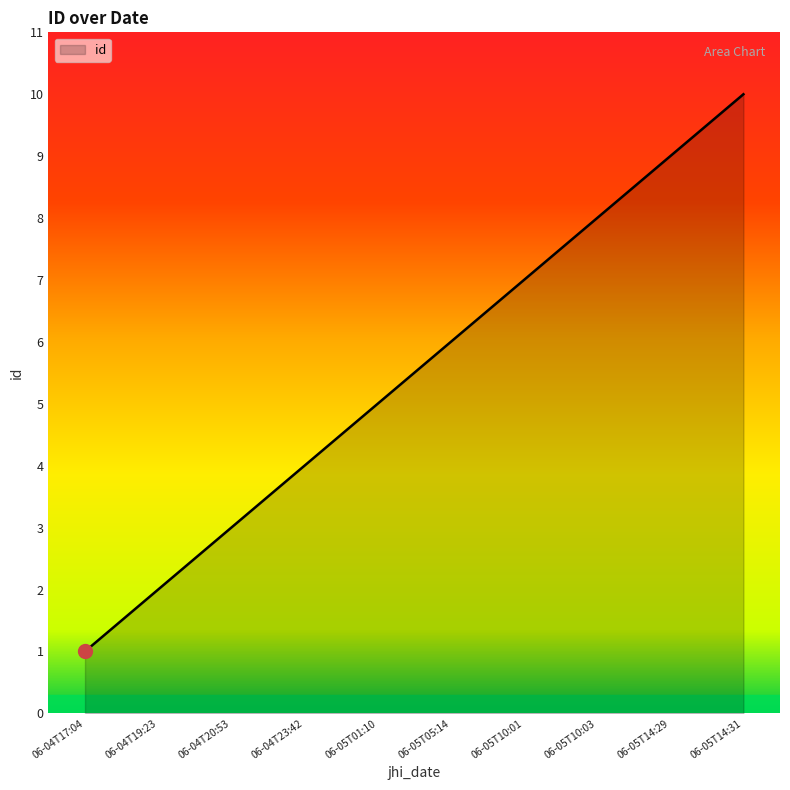

List the labels in order of value, largest first.

06-05T14:31, 06-05T14:29, 06-05T10:03, 06-05T10:01, 06-05T05:14, 06-05T01:10, 06-04T23:42, 06-04T20:53, 06-04T19:23, 06-04T17:04